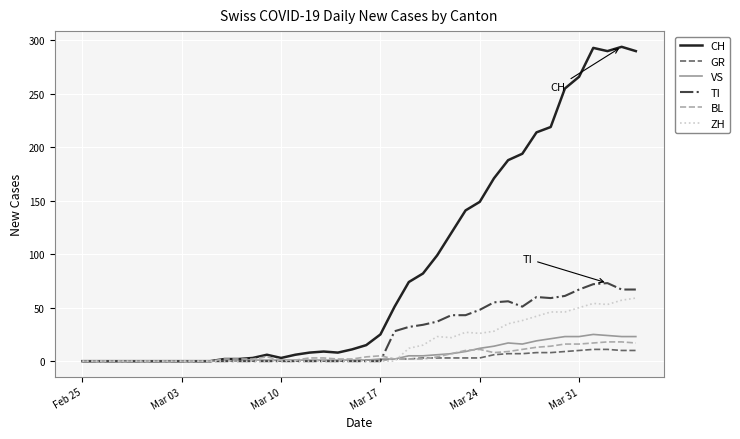

Which series has the widest spread of values?

CH